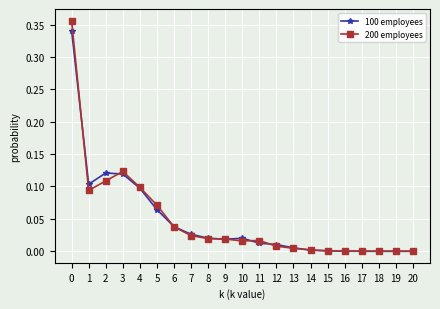

Which series has the widest spread of values?

200 employees